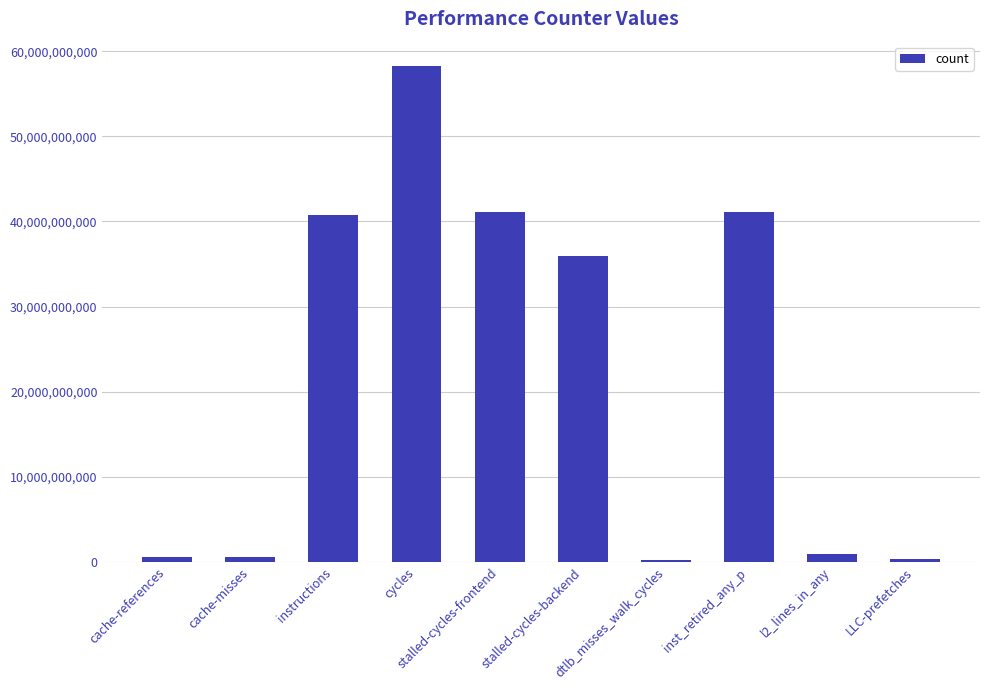

What is the sum of the values at stalled-cycles-backend and cycles?

94198779639